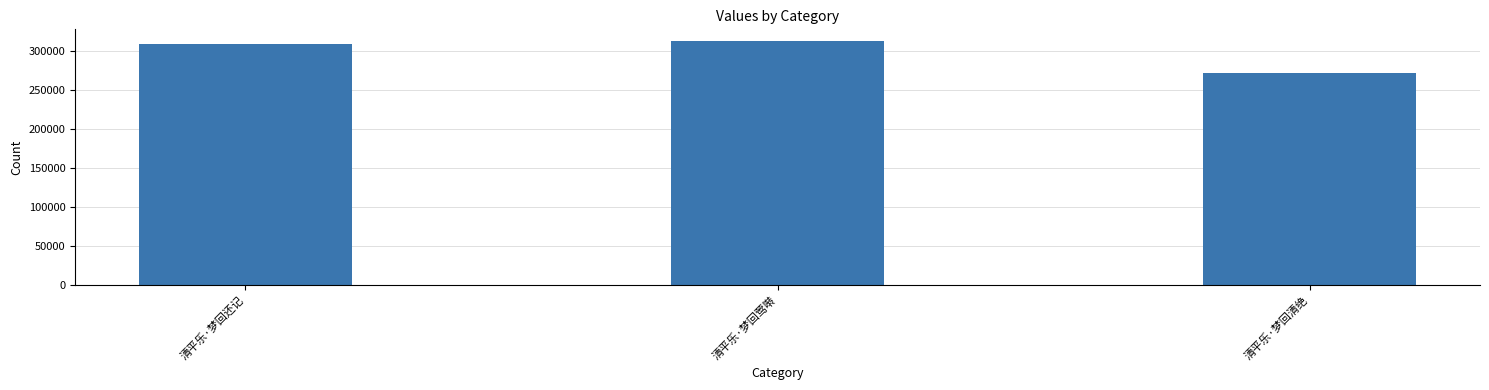

The chart shows a value of 312403 at 清平乐·梦回莺啭. True or false?

True